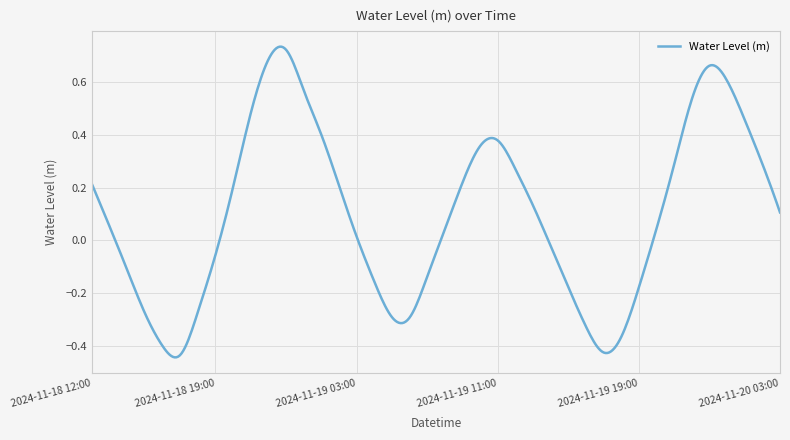

What is the difference between the maximum and minimum values?

1.2